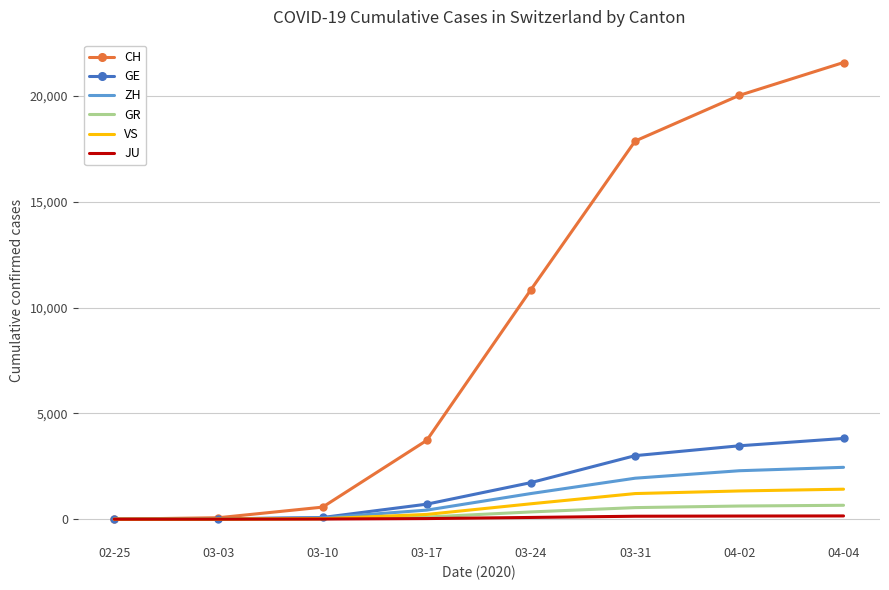

What is the highest value of the CH series?

21583